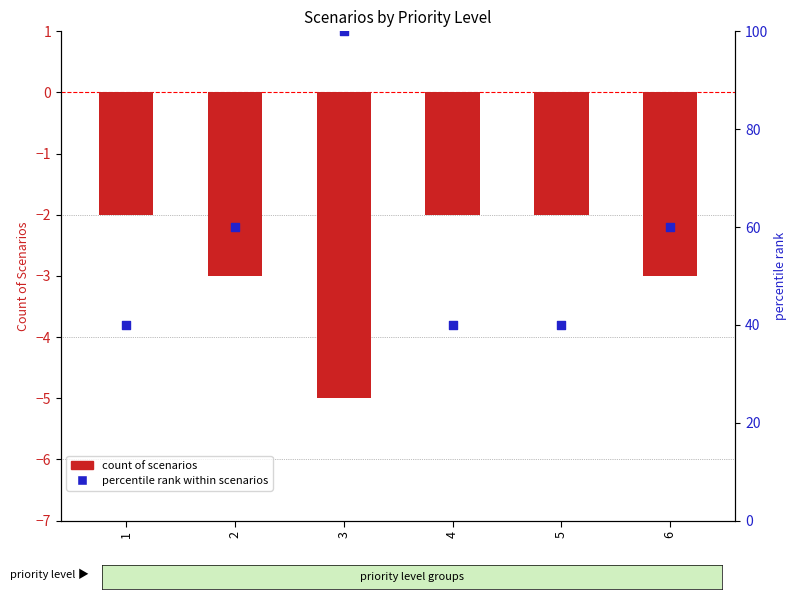

Which series contains the highest Y value?

percentile rank within scenarios